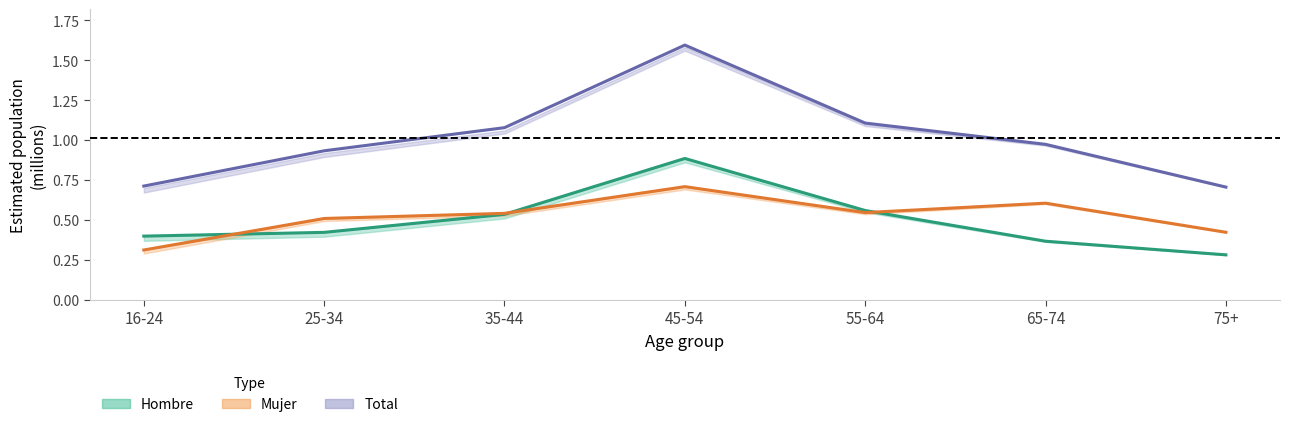

Which label corresponds to the smallest value in the chart?

75+